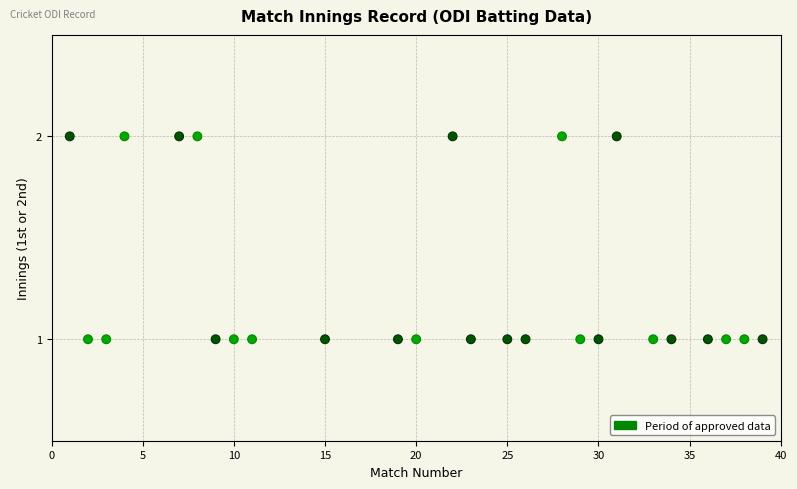

List the coordinates of all points as (X, Y) pairs, reading left to right.

(1, 2)  (2, 1)  (3, 1)  (4, 2)  (7, 2)  (8, 2)  (9, 1)  (10, 1)  (11, 1)  (15, 1)  (19, 1)  (20, 1)  (22, 2)  (23, 1)  (25, 1)  (26, 1)  (28, 2)  (29, 1)  (30, 1)  (31, 2)  (33, 1)  (34, 1)  (36, 1)  (37, 1)  (38, 1)  (39, 1)